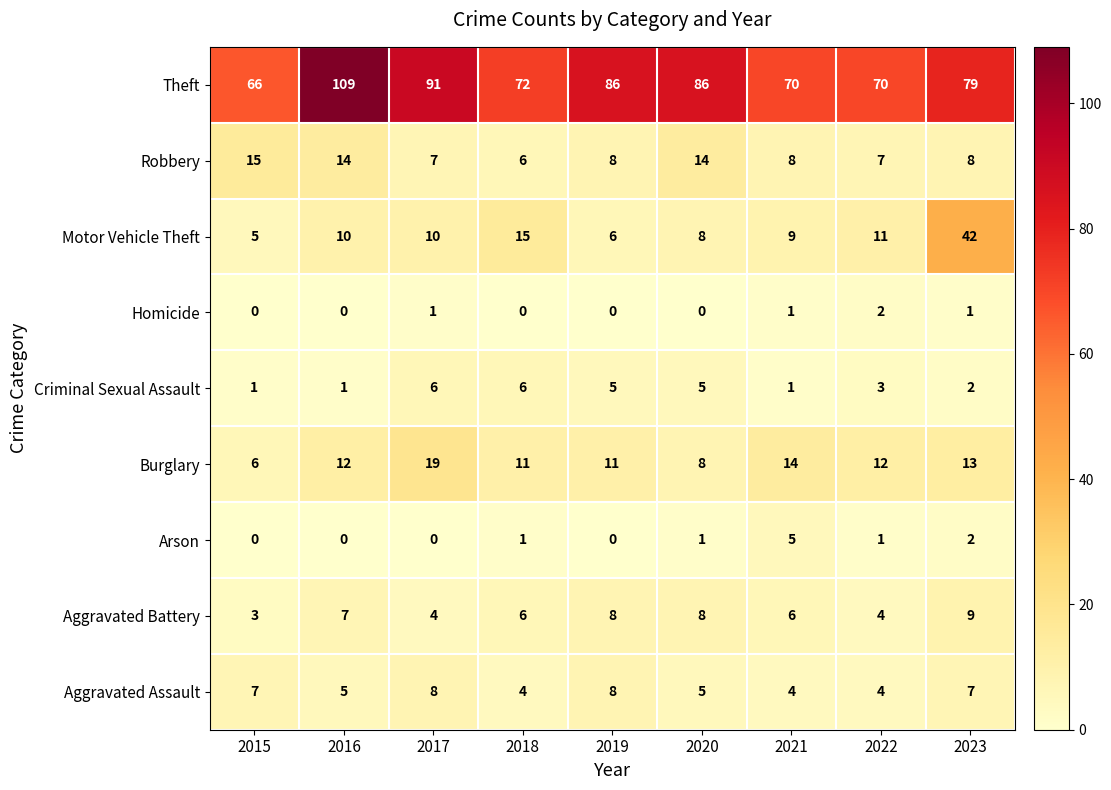

How many distinct data groups are displayed?

9